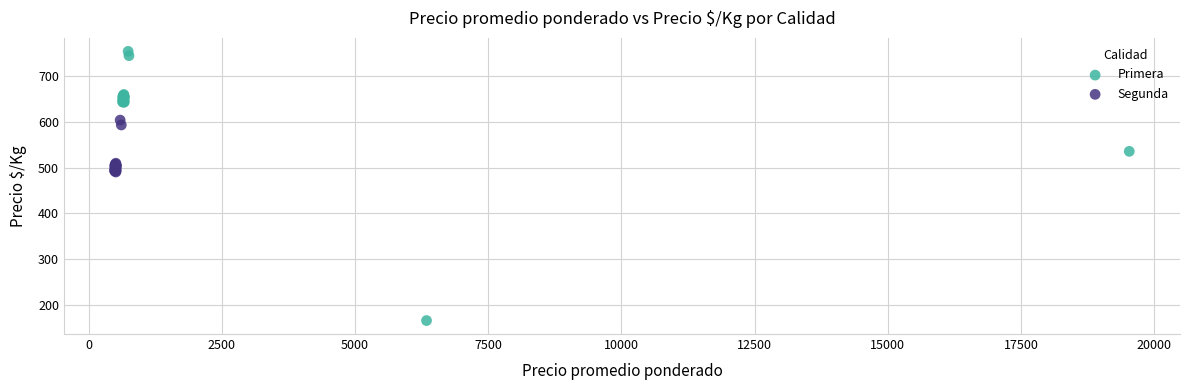

Which series contains the highest Y value?

Primera